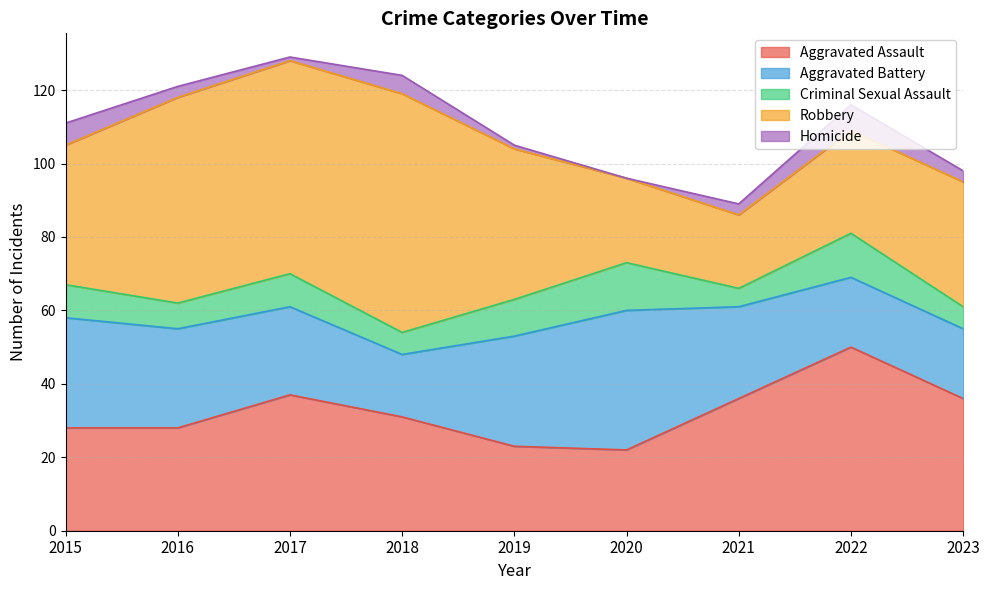

List the series in order of their peak value, highest first.

Robbery, Aggravated Assault, Aggravated Battery, Criminal Sexual Assault, Homicide